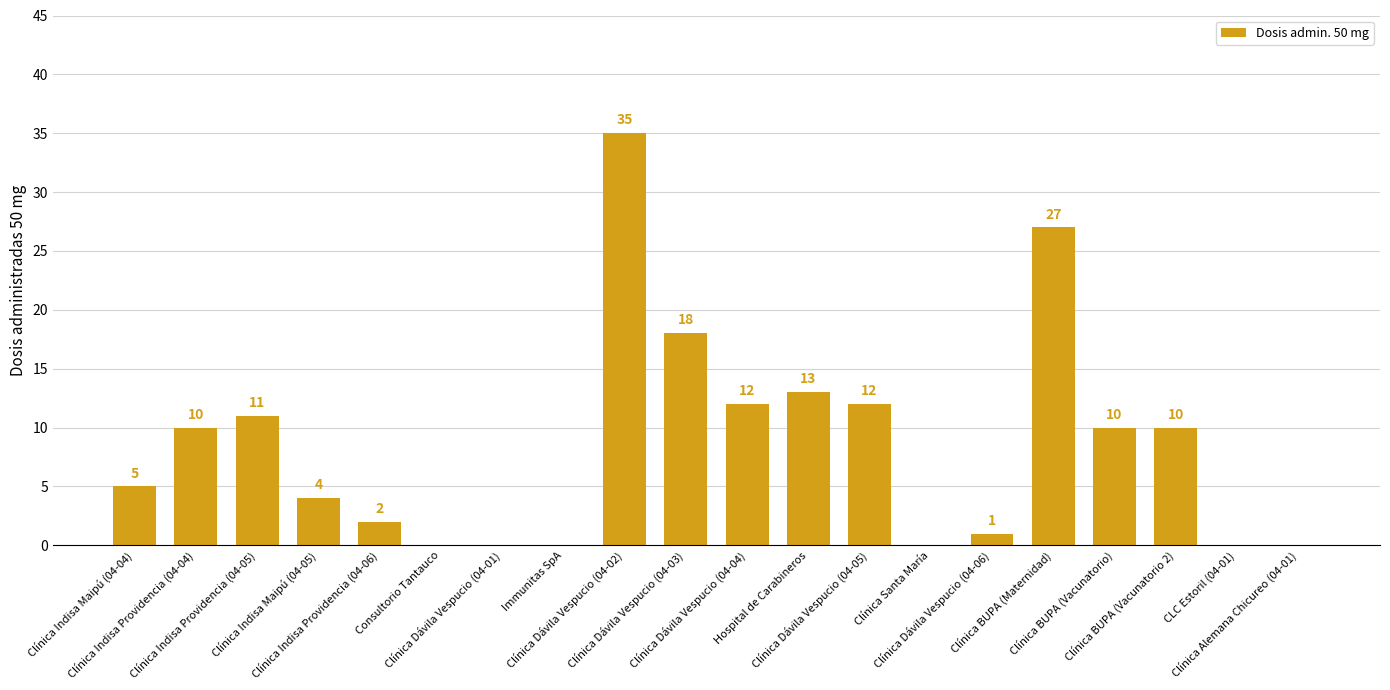

What is the ratio of the value at Clínica Indisa Providencia (04-04) to the value at Clínica Indisa Providencia (04-06)?

5.0